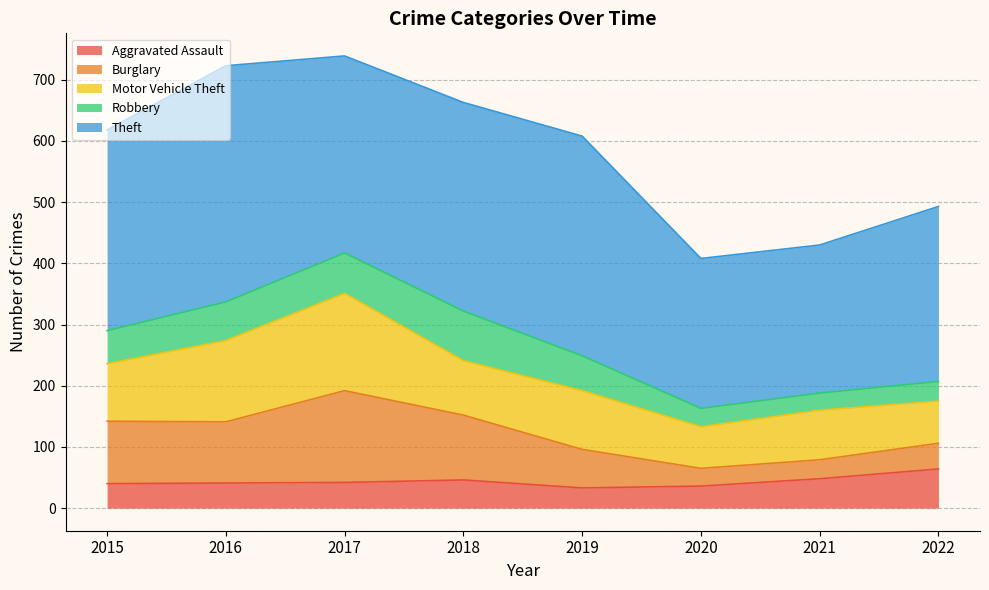

What is the maximum value for Aggravated Assault?

64